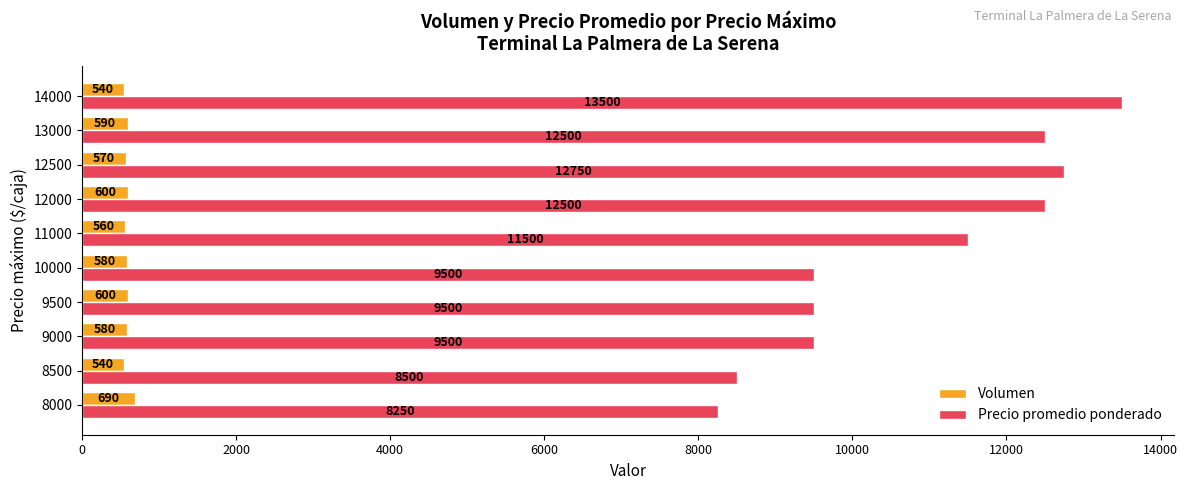

Count the number of data series in this chart.

2